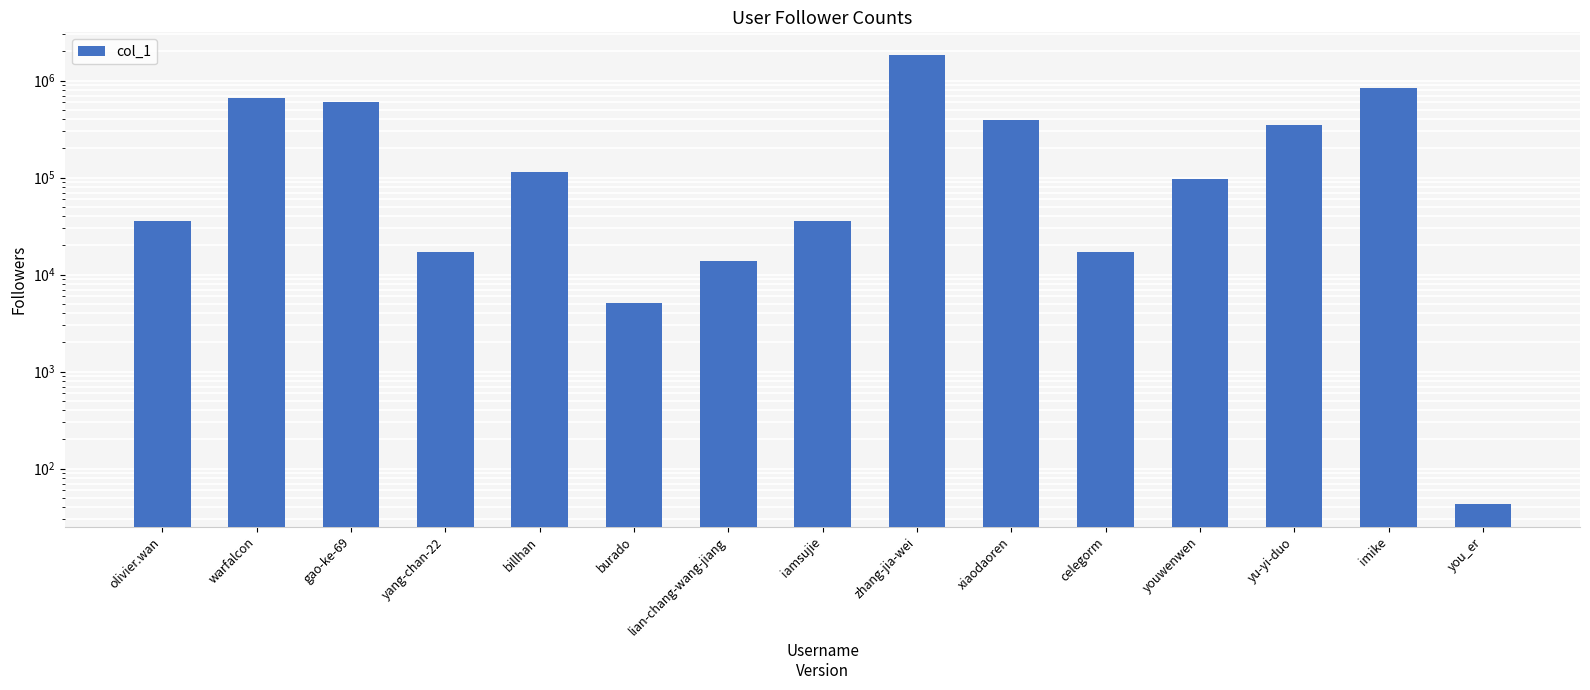

List the labels in order of value, largest first.

zhang-jia-wei, imike, warfalcon, gao-ke-69, xiaodaoren, yu-yi-duo, billhan, youwenwen, olivier.wan, iamsujie, celegorm, yang-chan-22, lian-chang-wang-jiang, burado, you_er